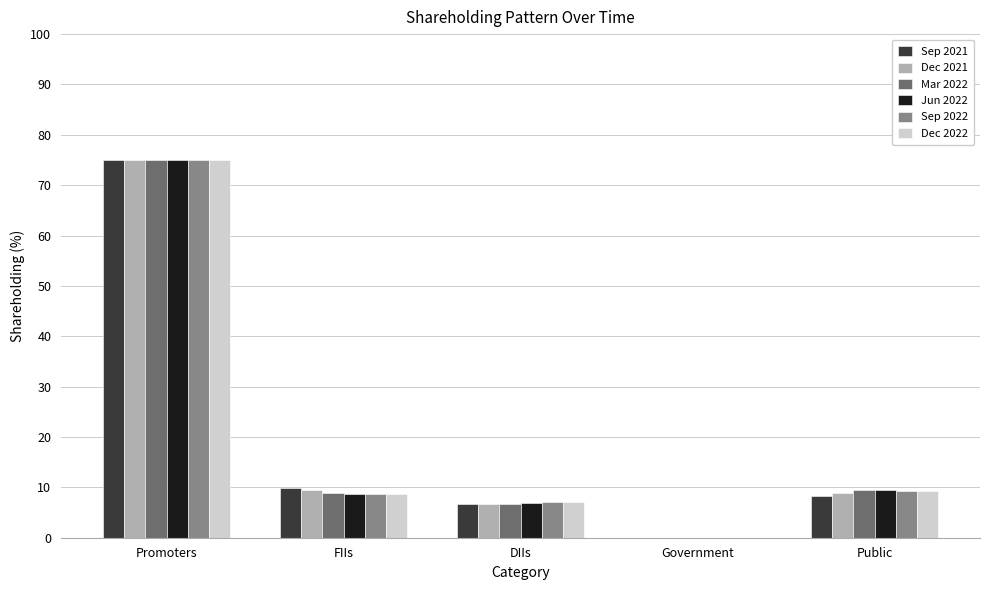

Between Promoters and Public, which series saw the biggest shift?

Sep 2021